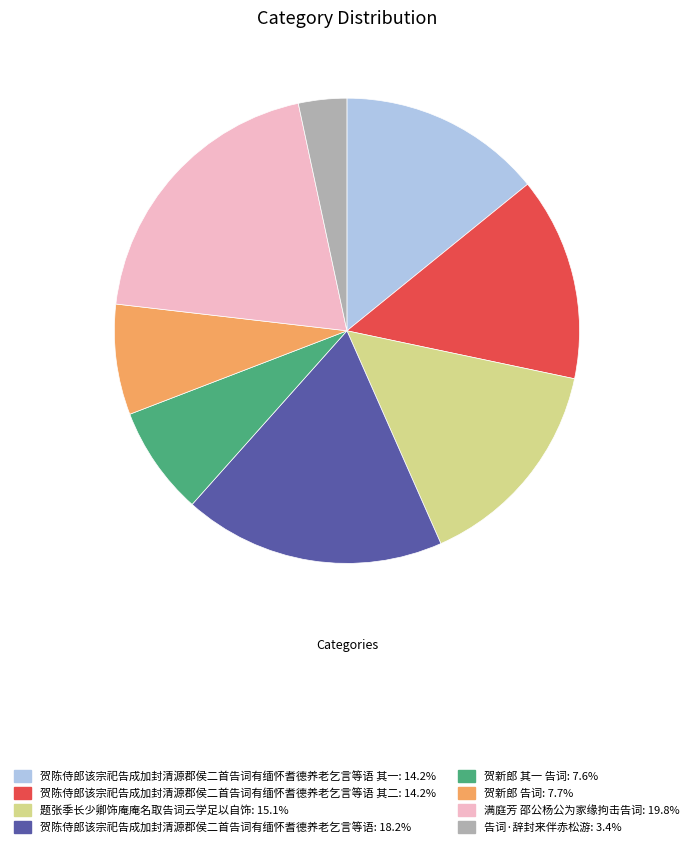

Is there a majority slice in this chart?

No